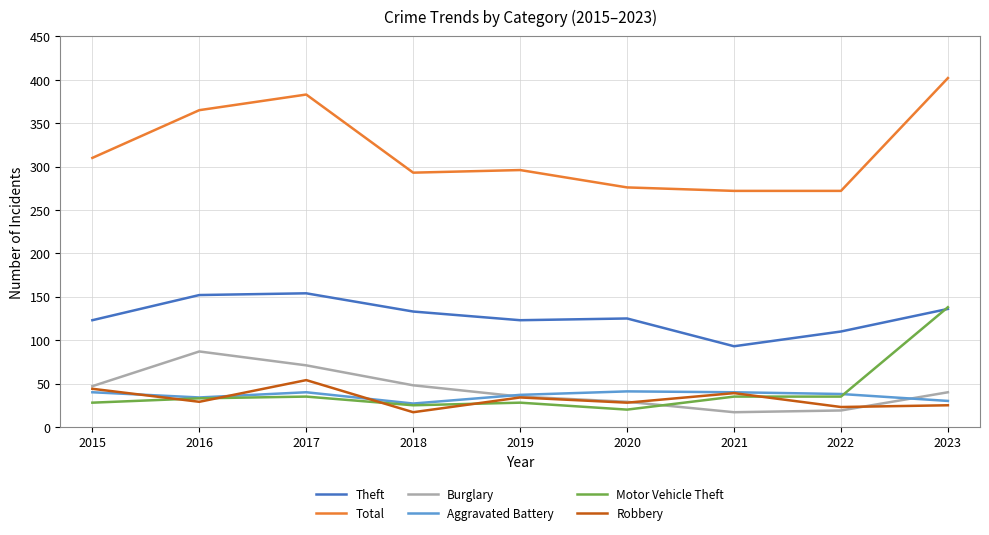

Is this an area chart (filled region under the line)?

No